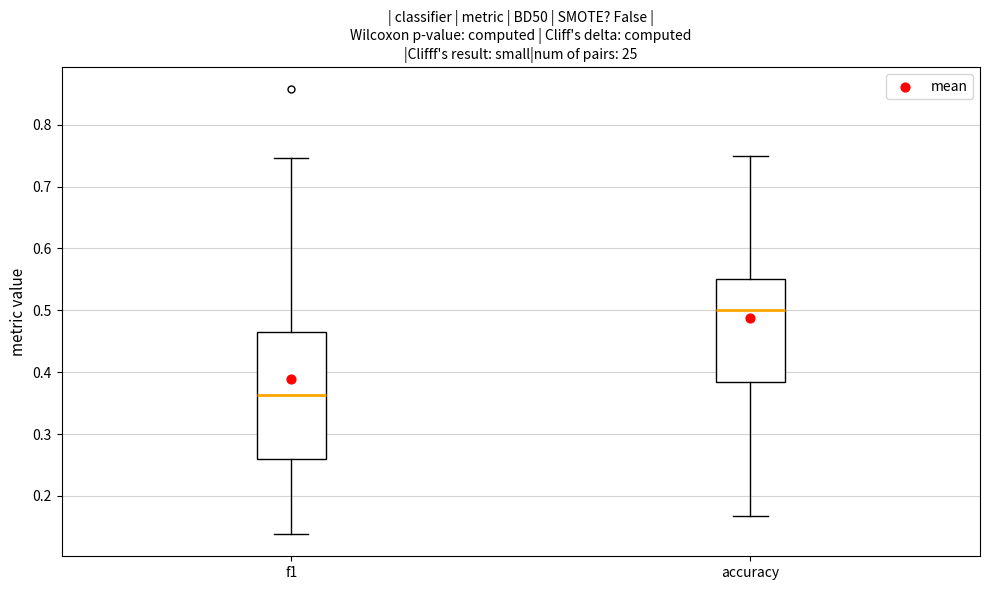

Which box has the highest median line?

accuracy